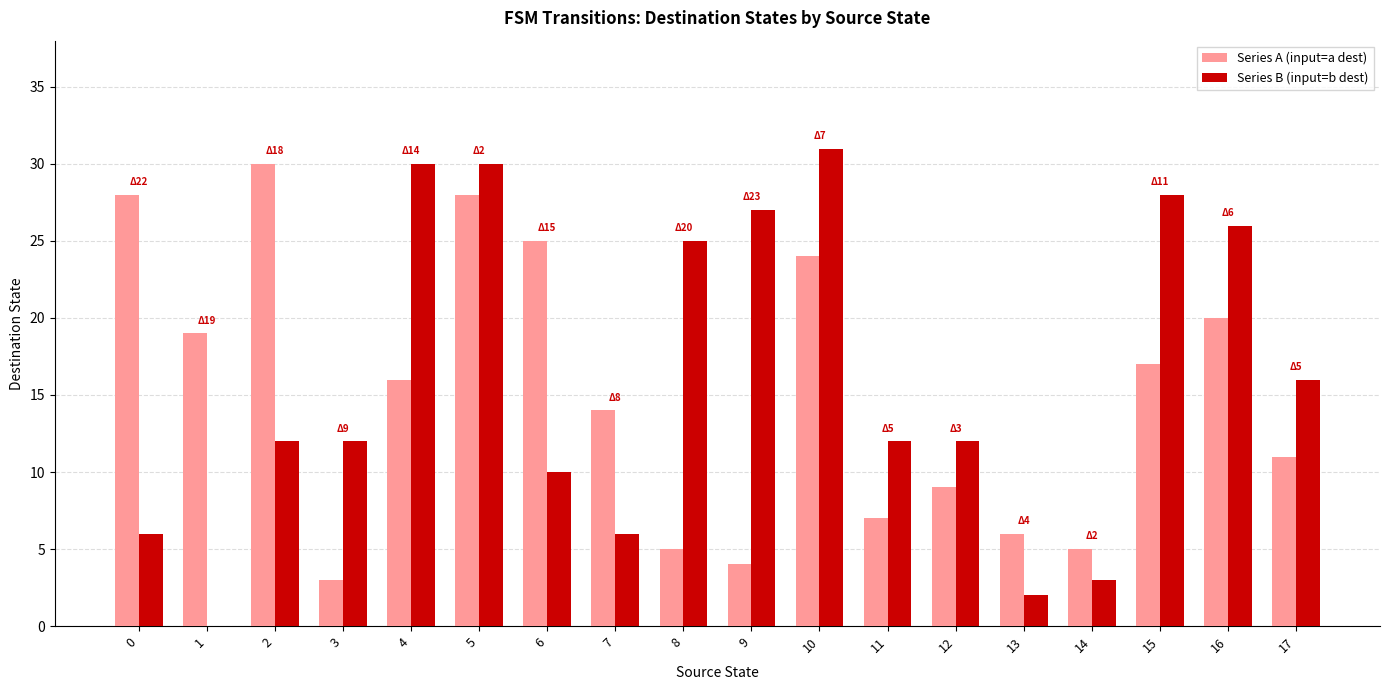

Which category has the highest value in the Series B (input=b dest) series?

10